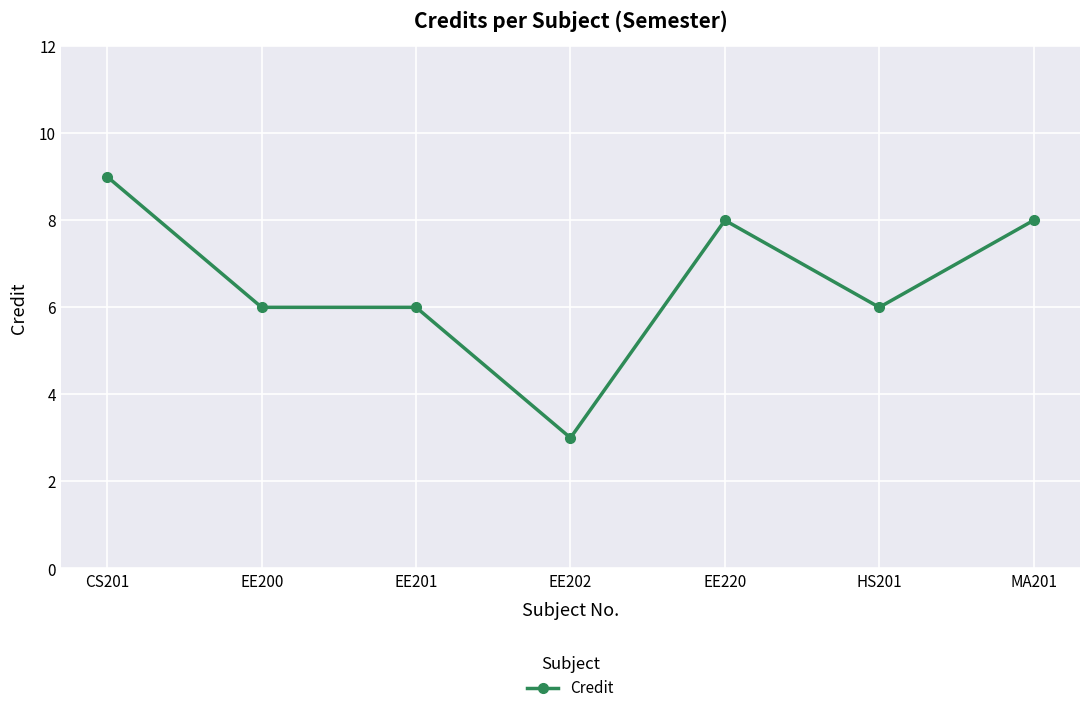

What position from the left is CS201?

1